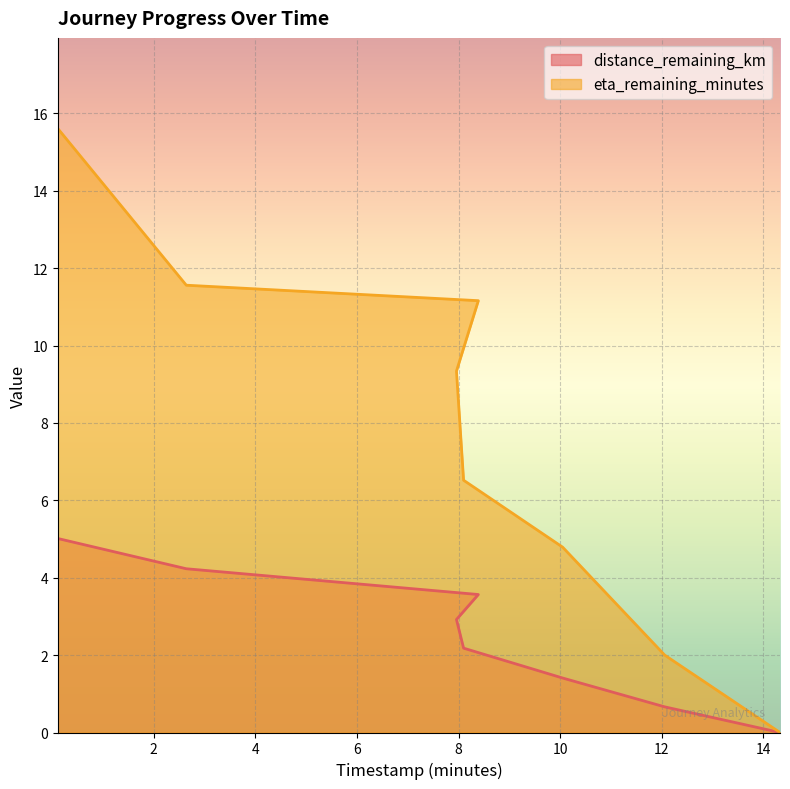

Rank the categories by distance_remaining_km value from highest to lowest.

0.11, 2.64, 8.39, 7.96, 8.1, 10.05, 12.06, 14.33